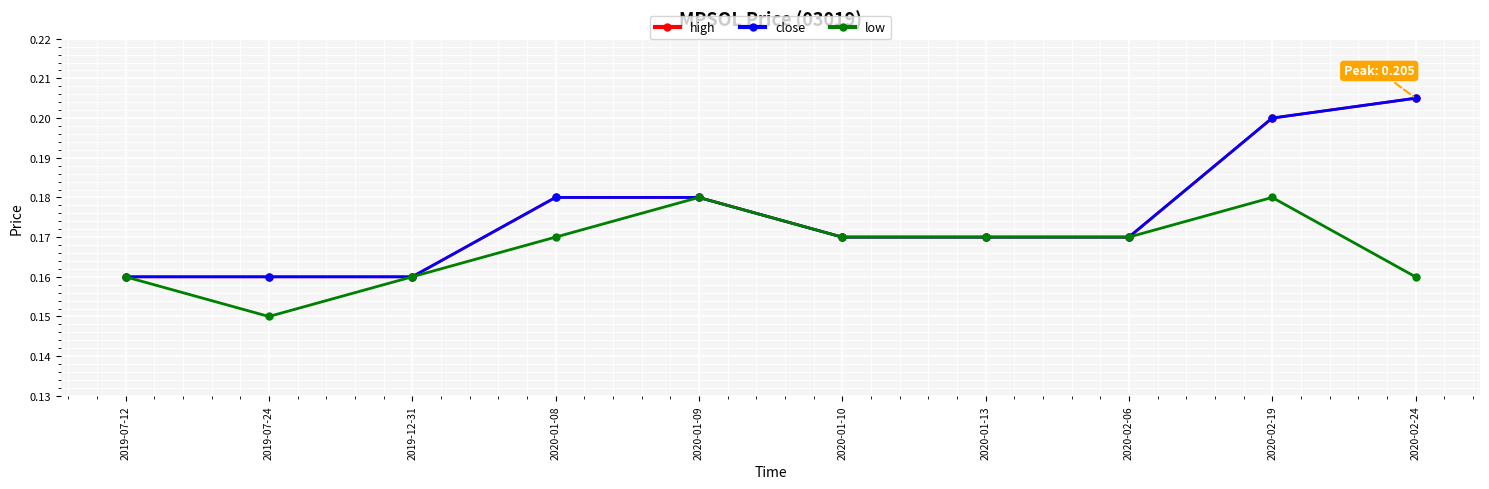

True or false: close and low cross at least once.

False